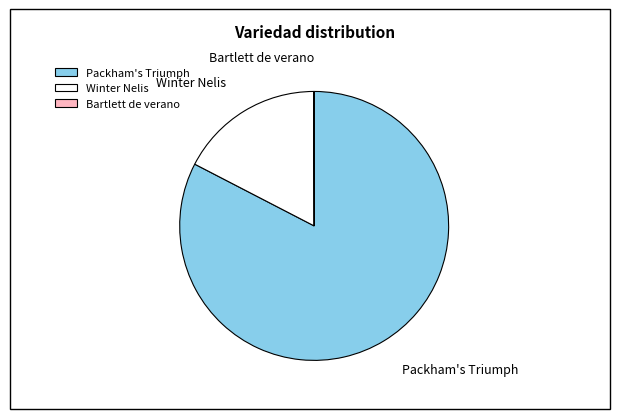

What is the ratio of the value at Packham's Triumph to the value at Winter Nelis?

4.8